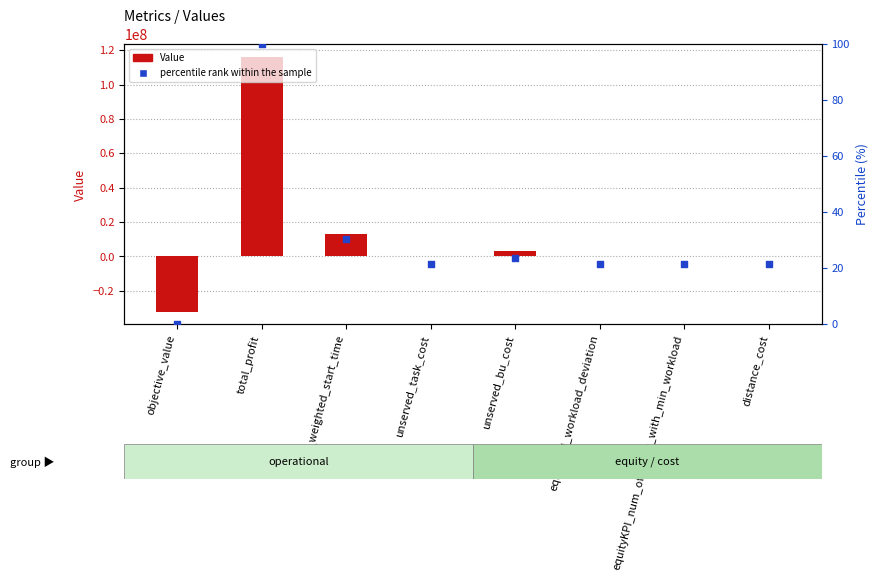

Is the value of percentile rank within the sample at equityKPI_num_of_techs_with_min_workload greater than the value of Value at unserved_bu_cost?

No